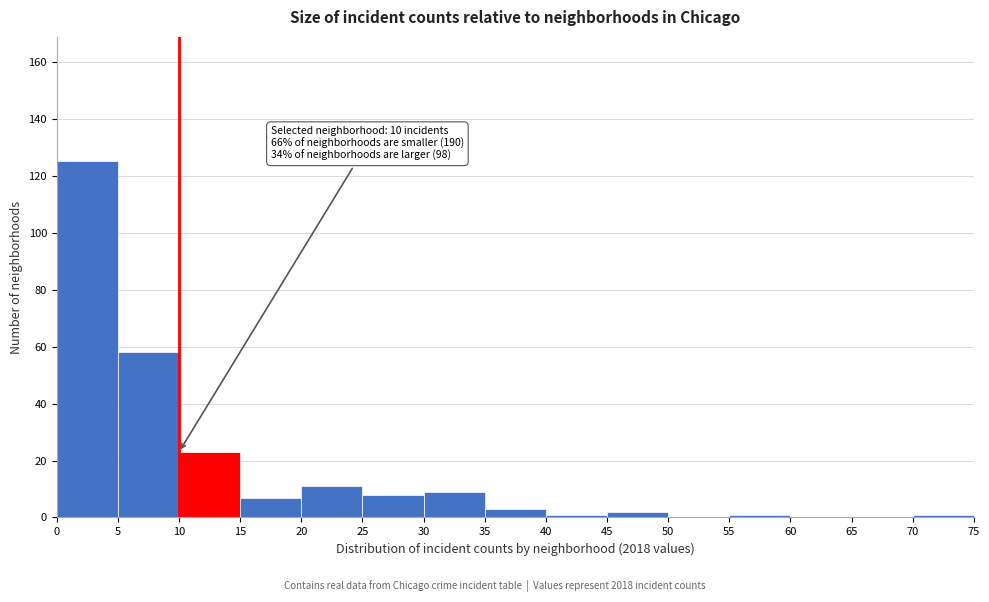

Which range on the x-axis has the tallest bar?

0 to 5